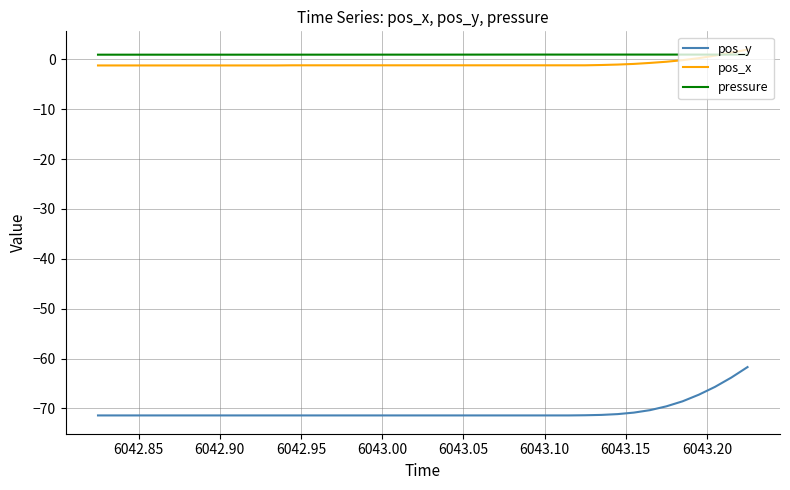

Does the chart display data point markers on the line(s)?

No